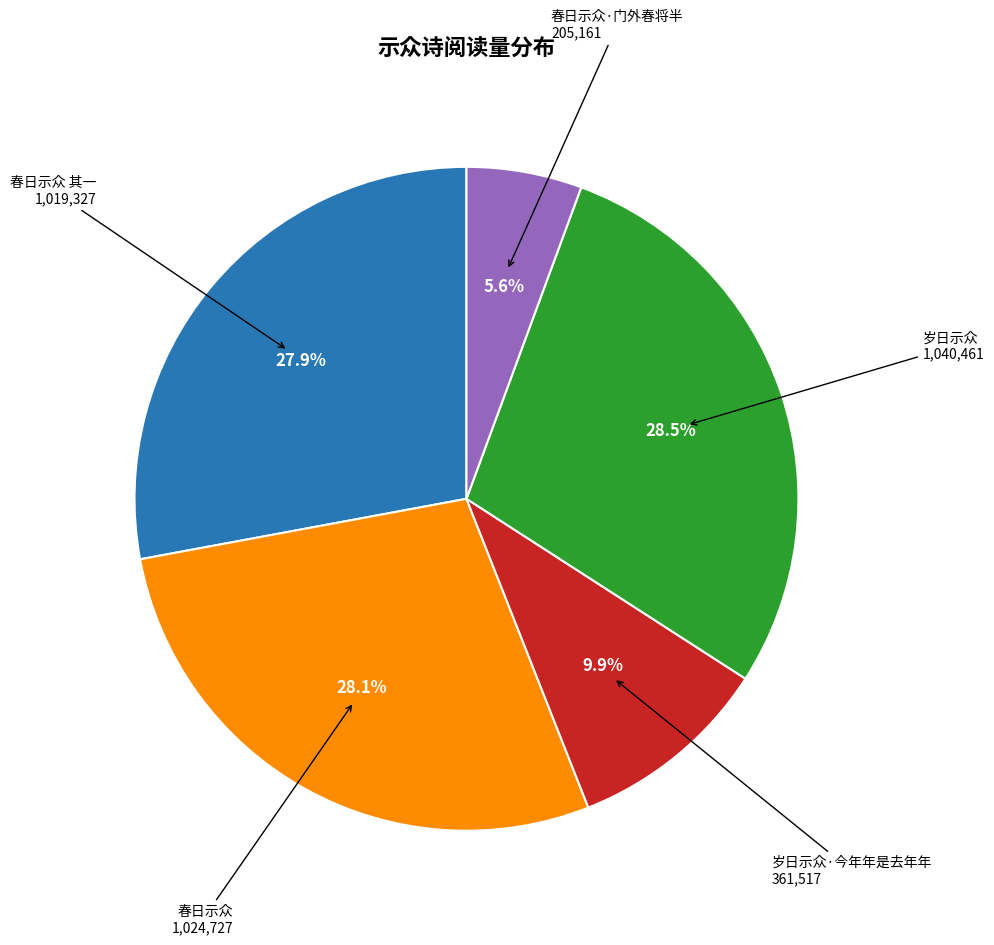

Is there any slice that represents more than half of the pie?

No